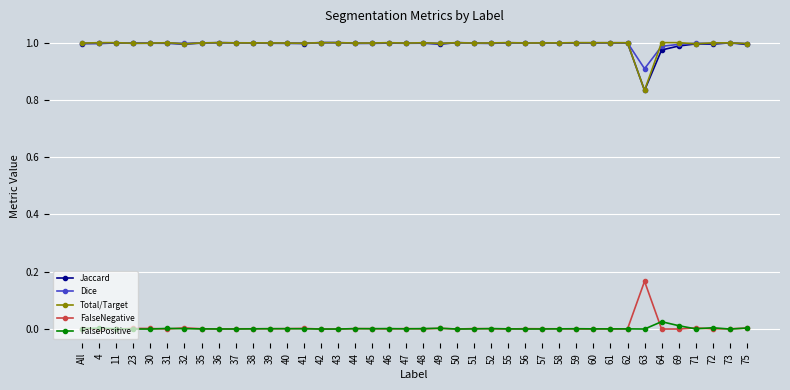

What position from the left is 37?

10